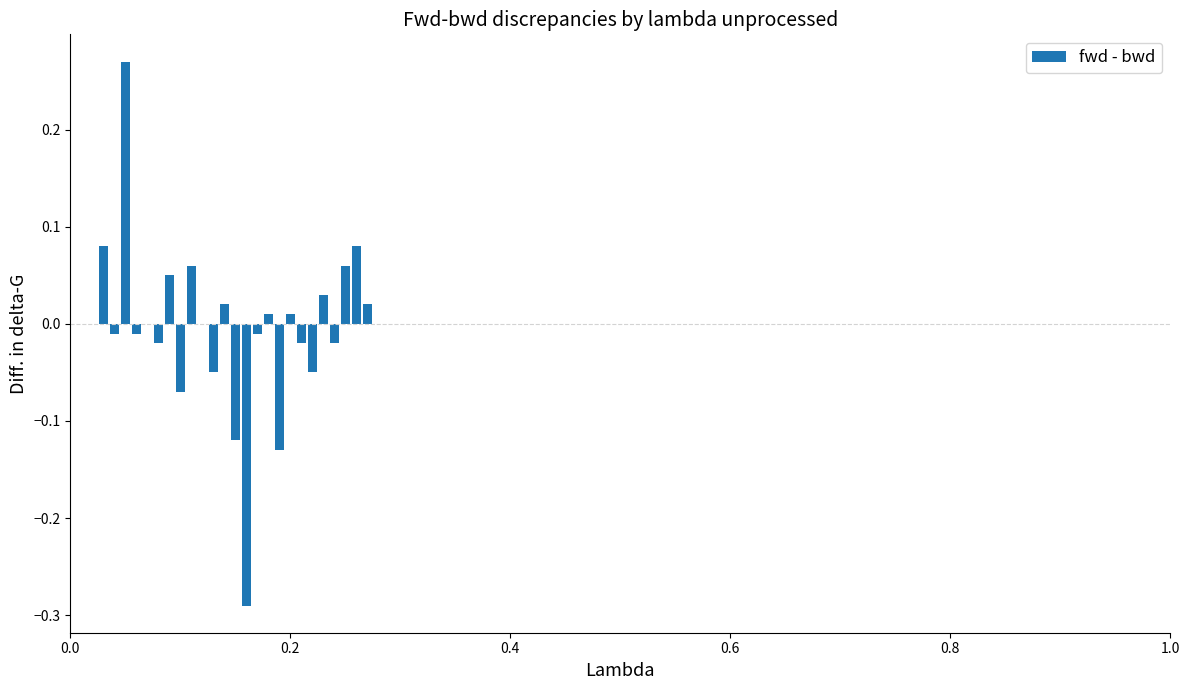

What is the difference between the maximum and minimum values?

0.6